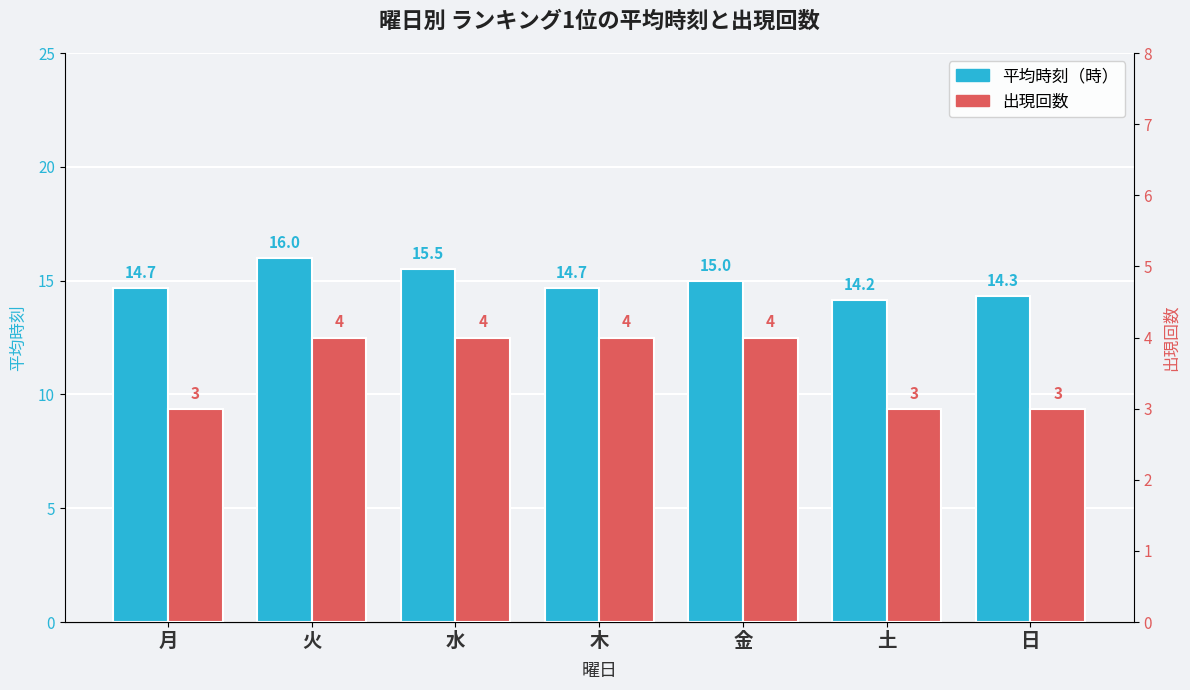

The value of 出現回数 at 水 is 4.0. True or false?

True